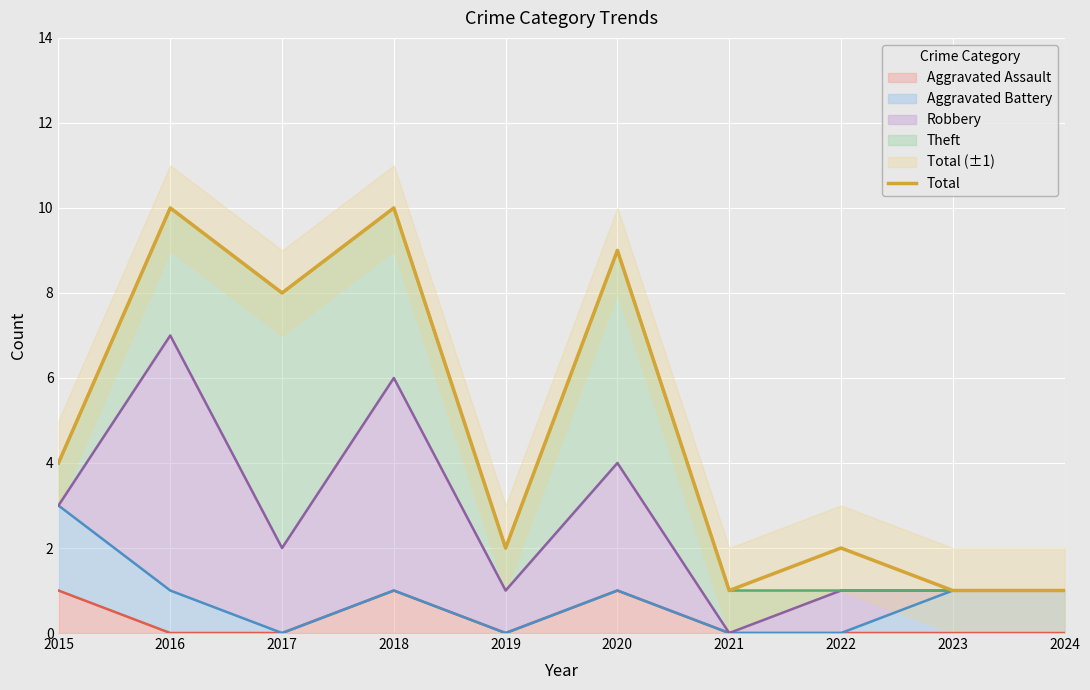

List the labels in order of value, largest first.

2016, 2018, 2020, 2017, 2015, 2019, 2022, 2021, 2023, 2024